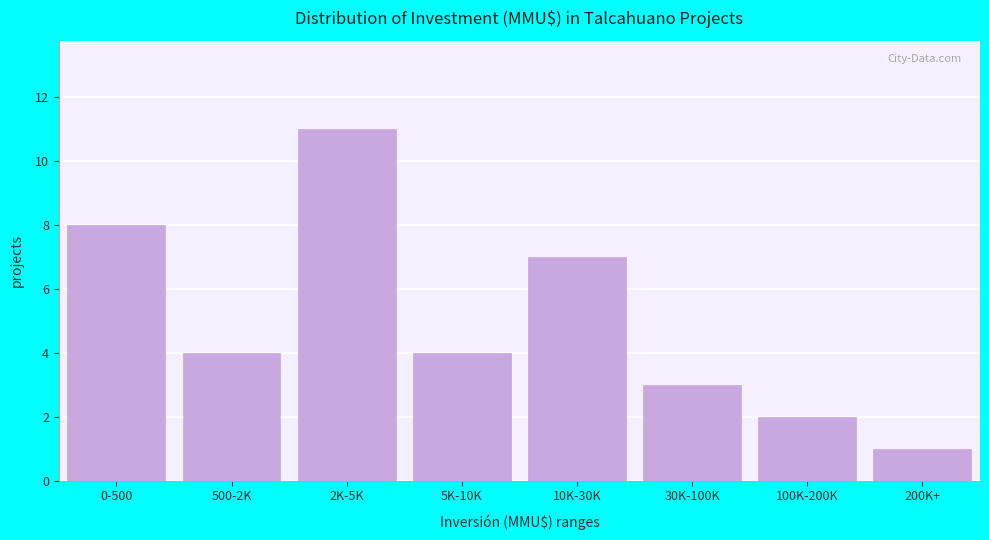

Reading left to right, list all the values displayed in this chart.

0-500=8	500-2K=4	2K-5K=11	5K-10K=4	10K-30K=7	30K-100K=3	100K-200K=2	200K+=1